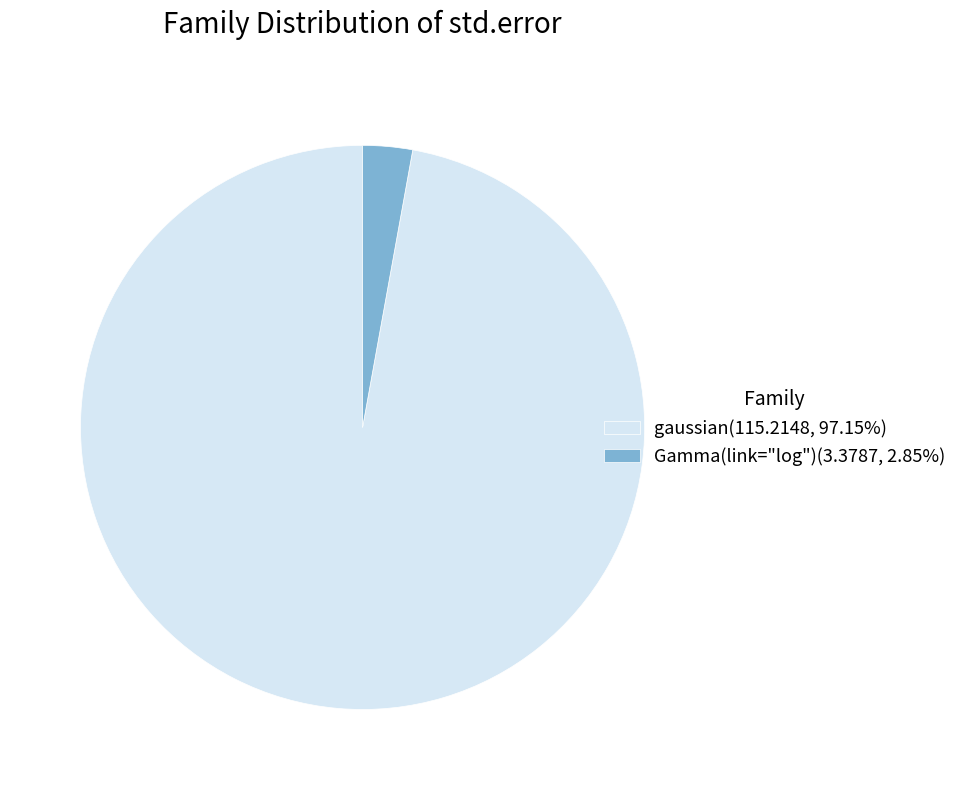

How many slices are in this pie chart?

2